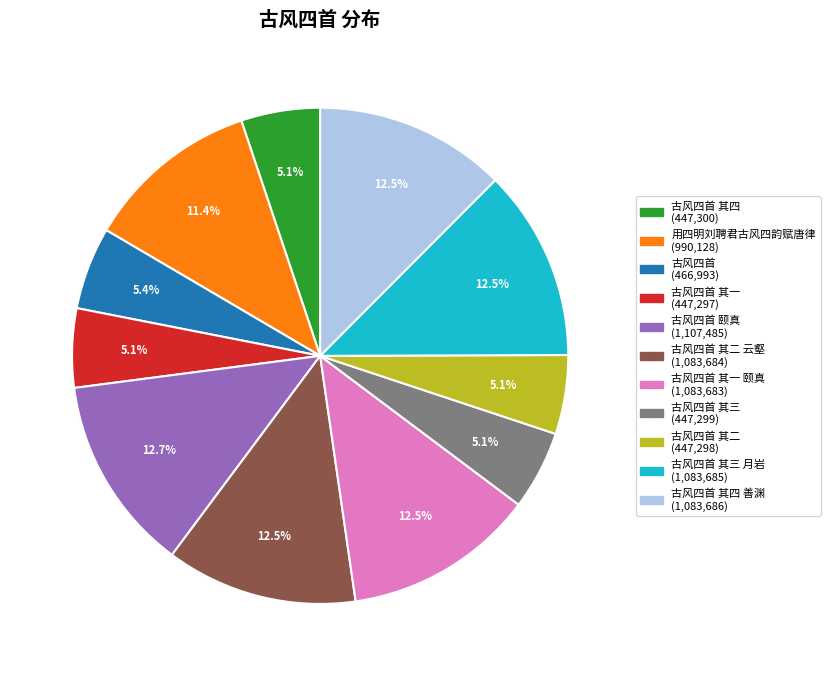

Does any single category account for the majority?

No